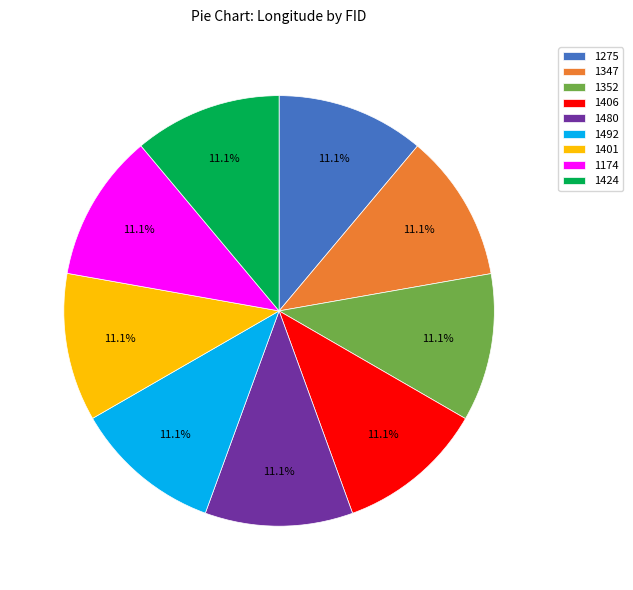

What is the total percentage of 1352 and 1174?

22.2%